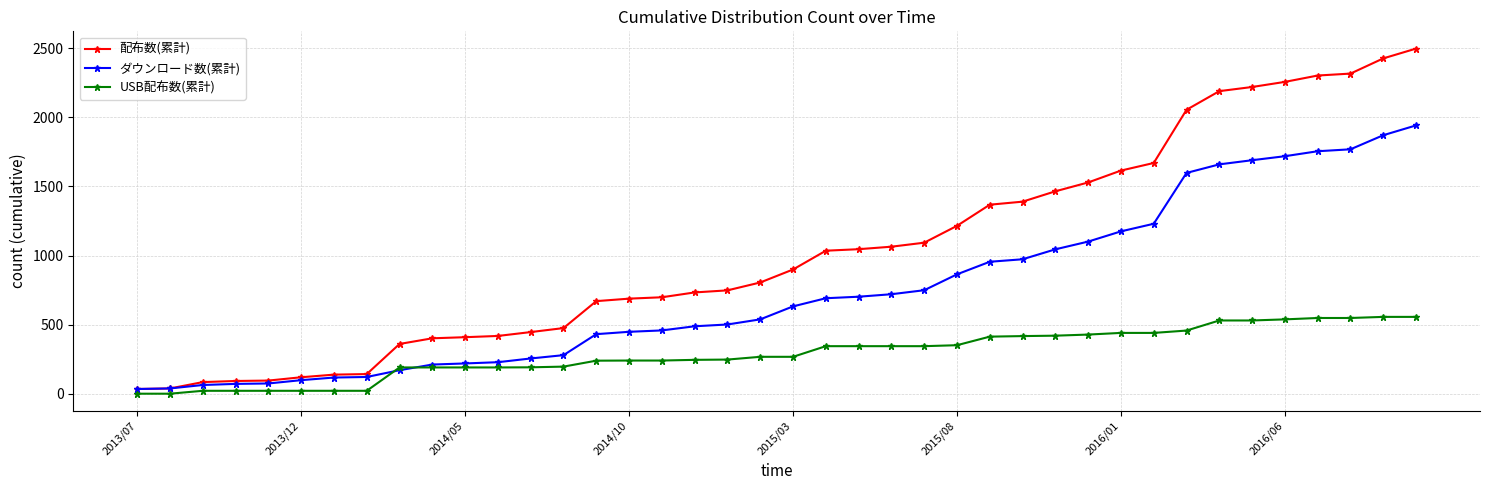

Rank the series by their average value, from highest to lowest.

配布数(累計), ダウンロード数(累計), USB配布数(累計)